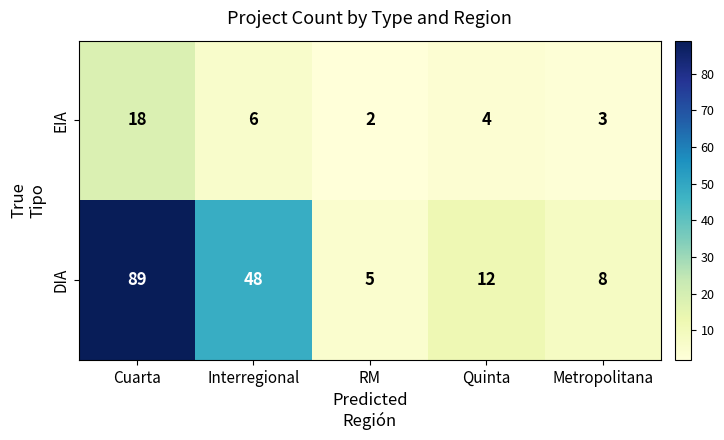

What is the difference between the maximum and minimum values in the DIA series?

84